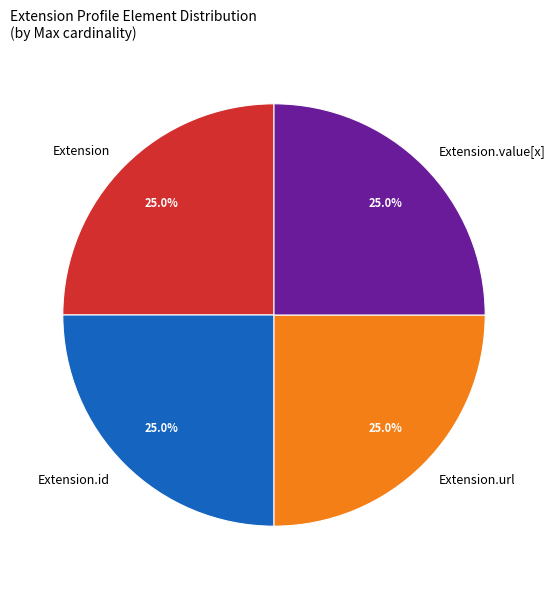

What portion of the pie excludes Extension.value[x]?

75.0%